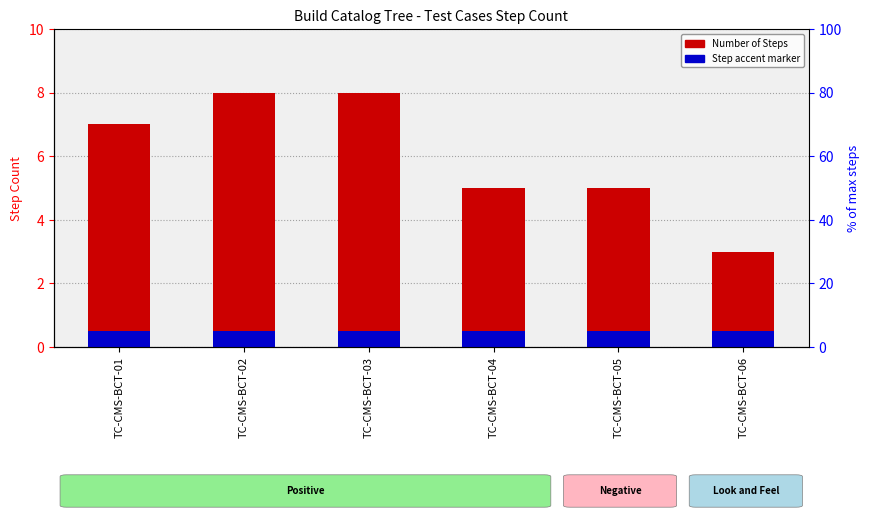

How many Number of Steps values are between 5 and 8?

5